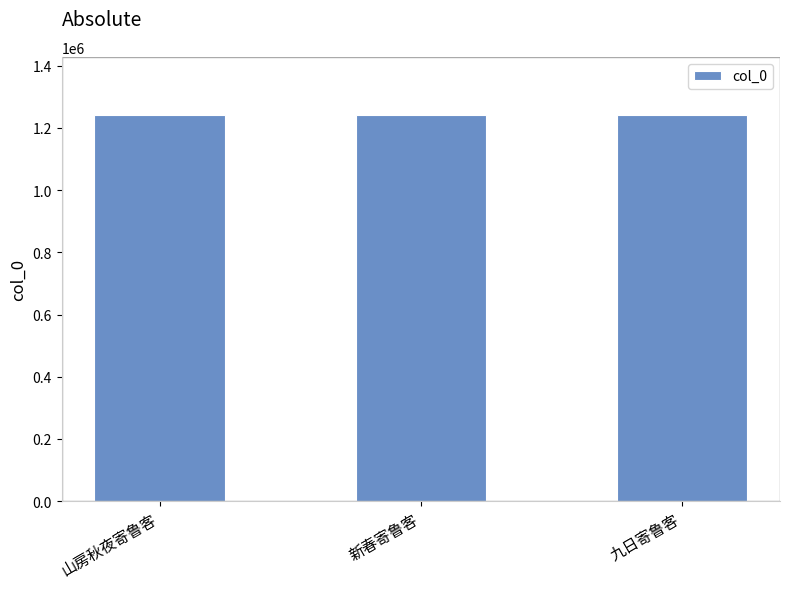

What is the change in value from 山房秋夜寄鲁客 to 新春寄鲁客?

+45